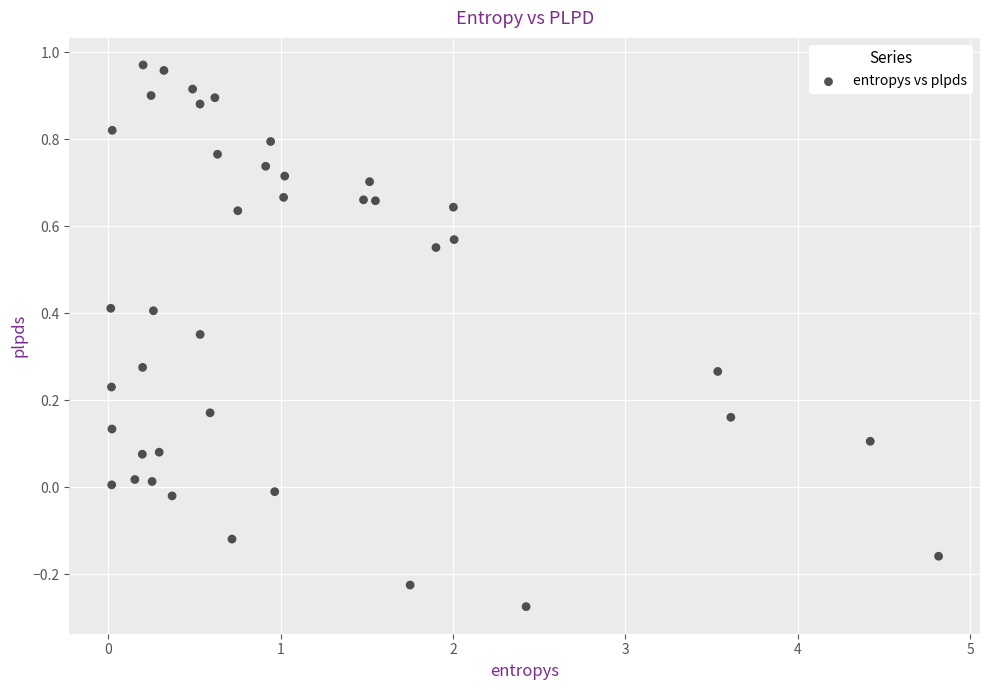

What is the range of X values (max minus min)?

4.8